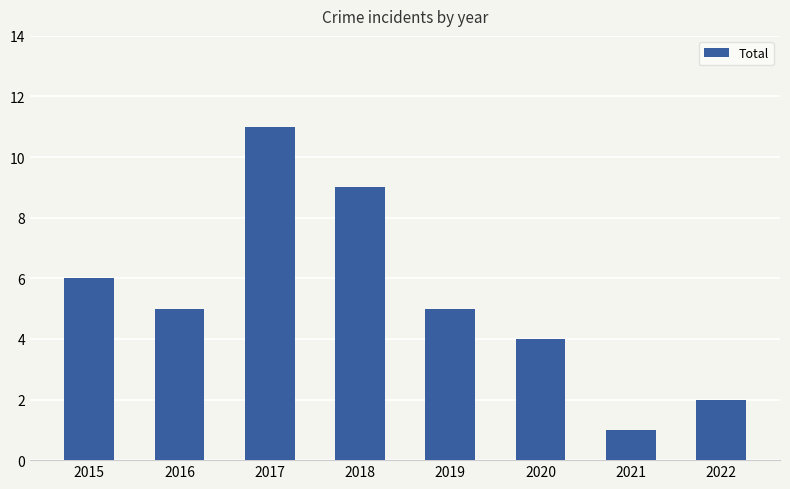

Where is the data nearest to the value 6?

2015